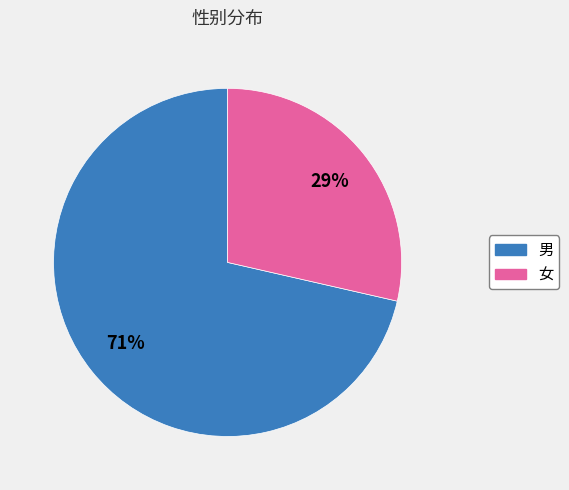

Which category has the smallest portion of the pie?

女